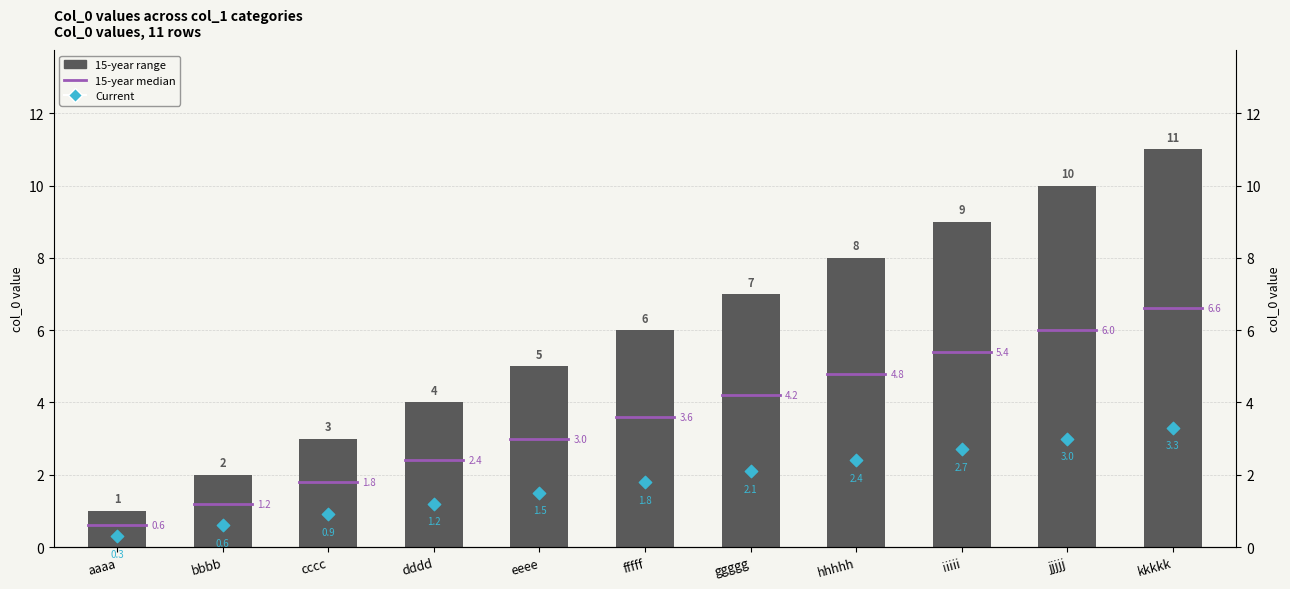

Which series has the widest spread of Y values?

15-year range